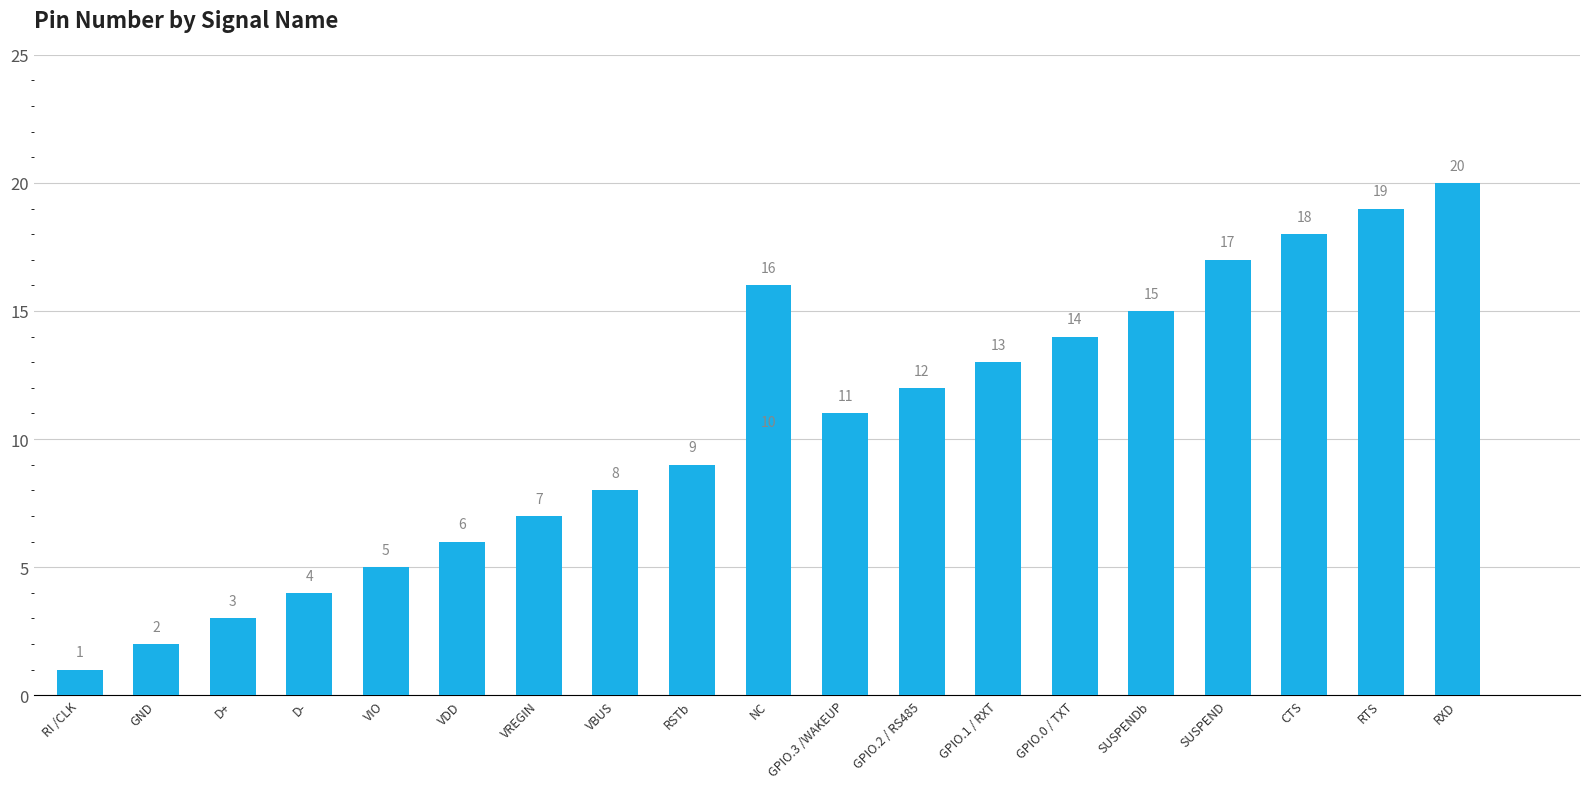

At which label is the value closest to 10?

NC